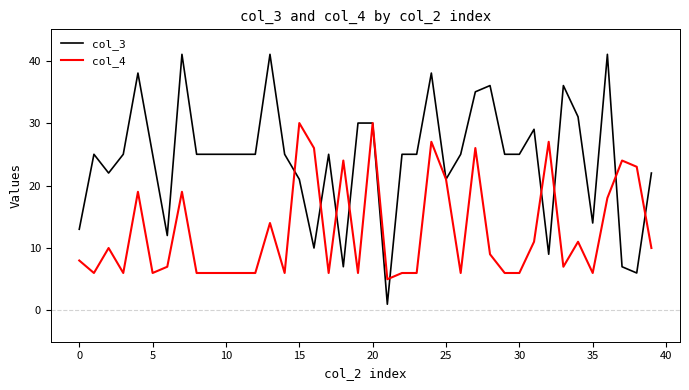

Rank the series by their maximum value, from lowest to highest.

col_4, col_3